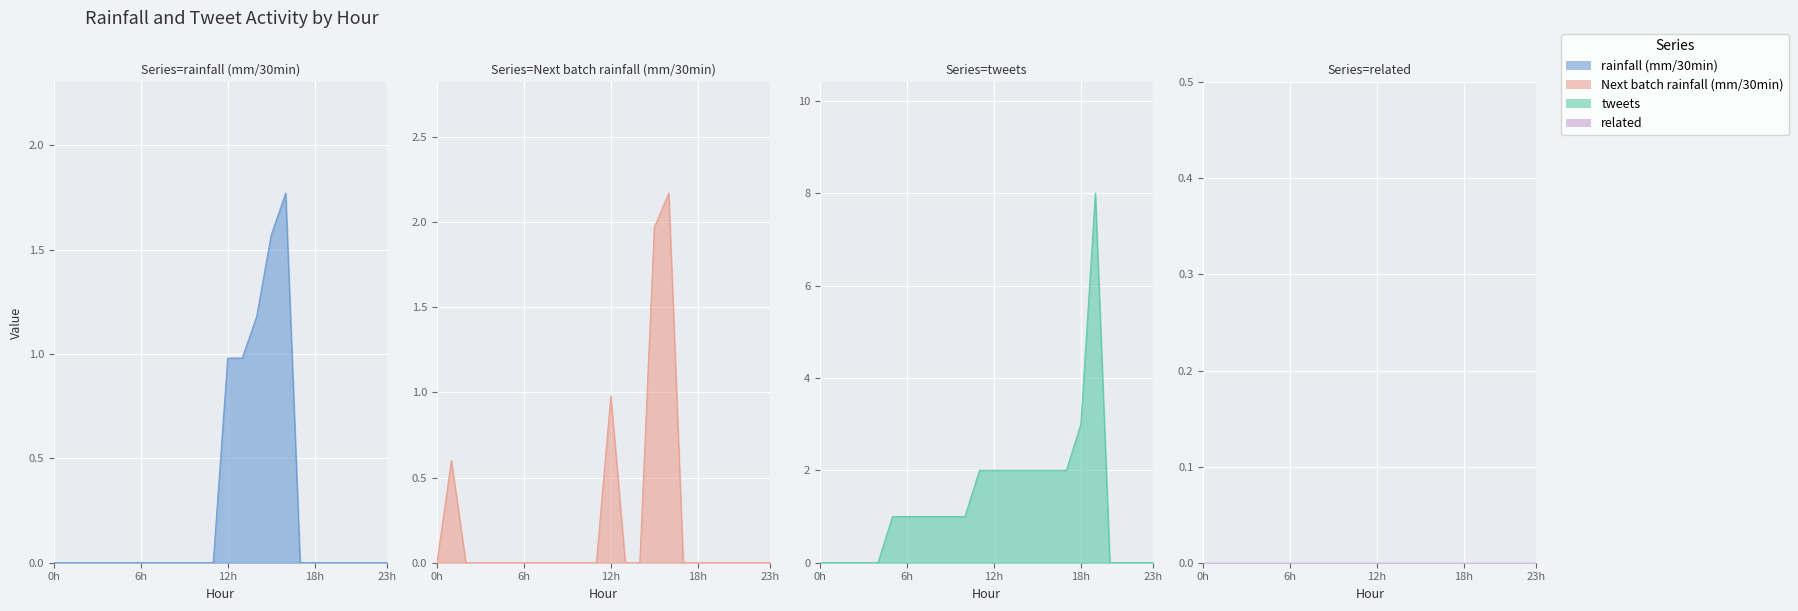

Reading right to left, transcribe all the data shown in this chart.

rainfall (mm/30min): 0.0	0.0	0.0	0.0	0.0	0.0	0.0	1.8	1.6	1.2	1.0	1.0	0.0	0.0	0.0	0.0	0.0	0.0	0.0	0.0	0.0	0.0	0.0	0.0
Next batch rainfall (mm/30min): 0.0	0.0	0.0	0.0	0.0	0.0	0.0	2.2	2.0	0.0	0.0	1.0	0.0	0.0	0.0	0.0	0.0	0.0	0.0	0.0	0.0	0.0	0.6	0.0
tweets: 0.0	0.0	0.0	0.0	8.0	3.0	2.0	2.0	2.0	2.0	2.0	2.0	2.0	1.0	1.0	1.0	1.0	1.0	1.0	0.0	0.0	0.0	0.0	0.0